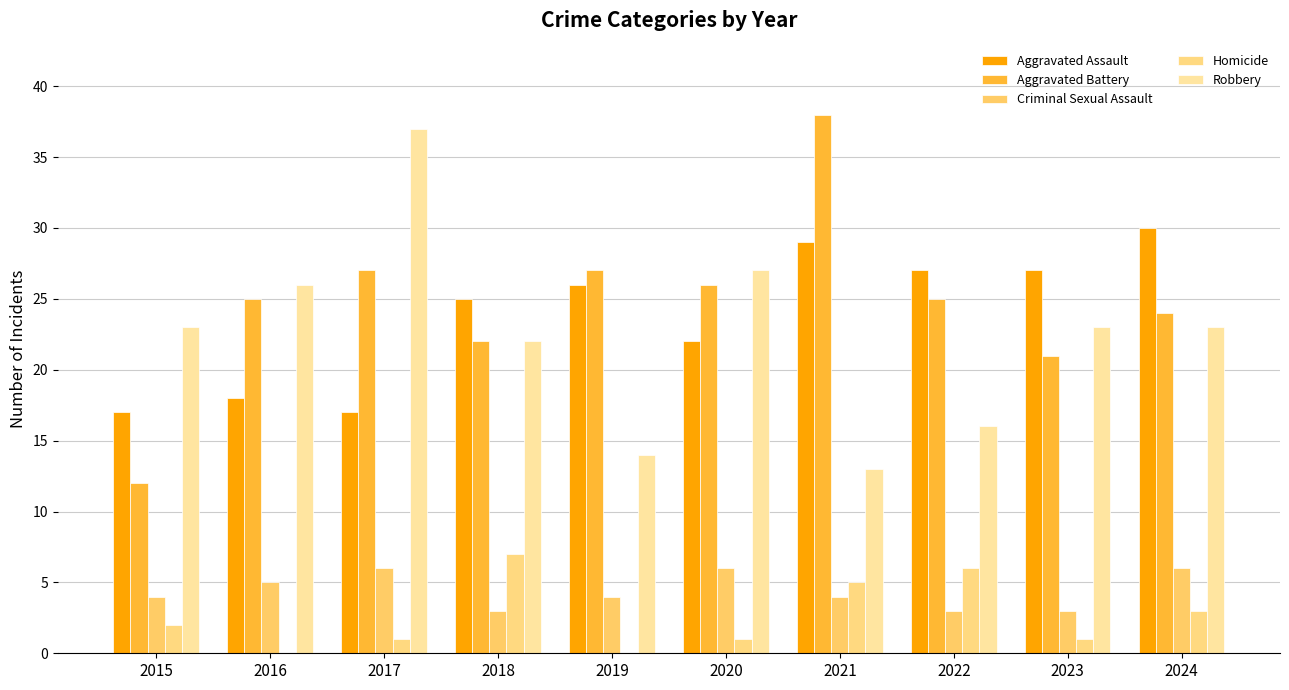

List the series in order of their peak value, lowest first.

Criminal Sexual Assault, Homicide, Aggravated Assault, Robbery, Aggravated Battery